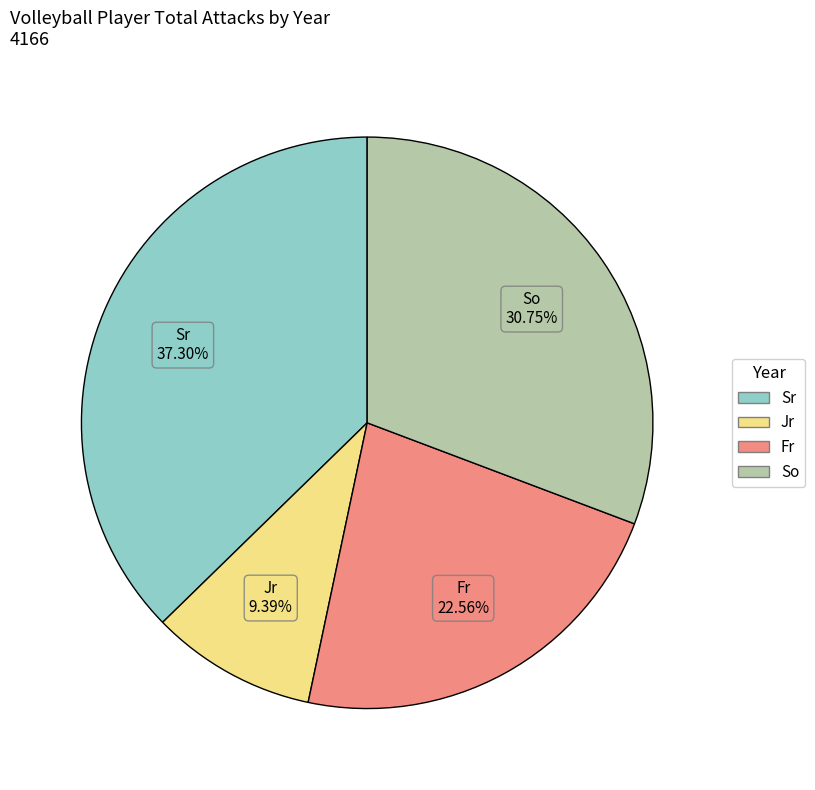

Is there a majority slice in this chart?

No